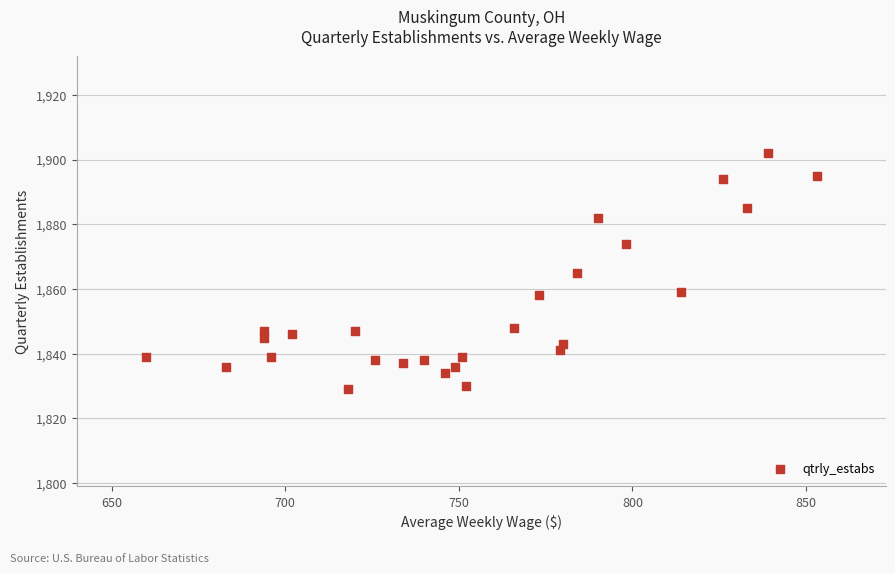

What is the range of X values (max minus min)?

193